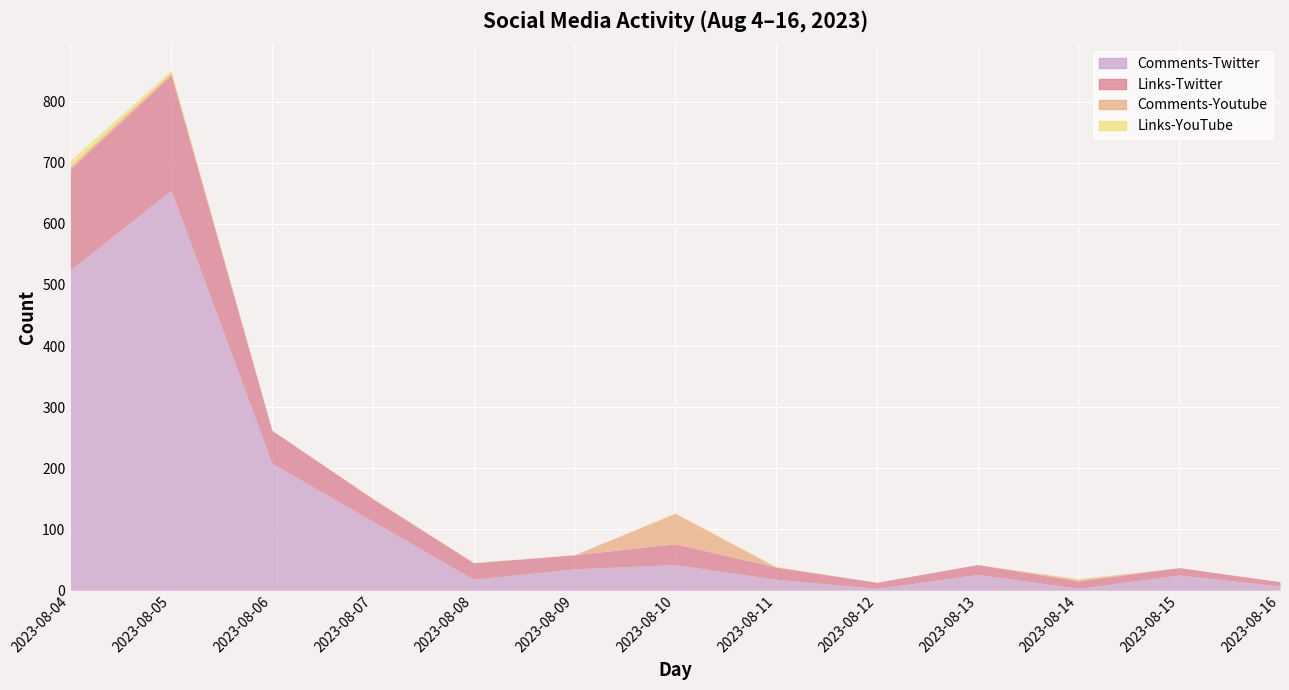

What is the difference between the Links-YouTube values at 2023-08-11 and 2023-08-05?

3